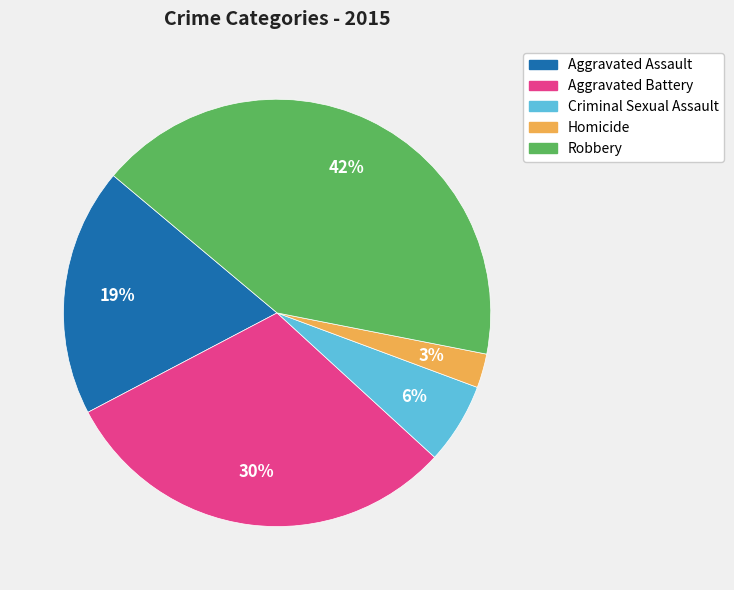

To the nearest percent, what percentage of the pie is Aggravated Battery?

30%